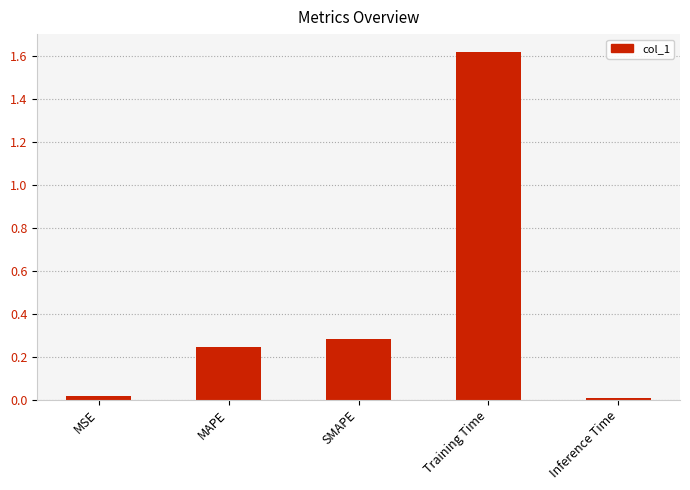

What position from the left is Training Time?

4